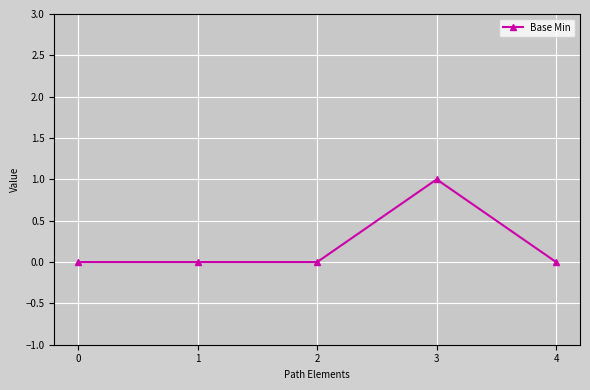

Reading left to right, list all the values displayed in this chart.

0	0	0	1	0